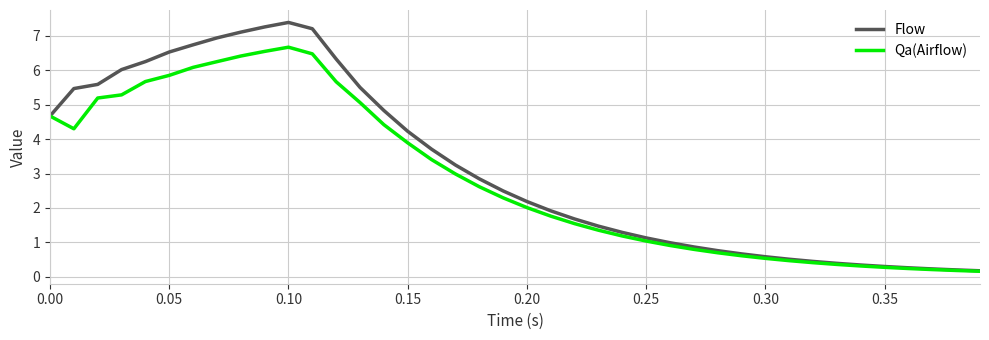

Reading left to right, what are all the values shown in this chart?

Flow: 4.7	5.5	5.6	6.0	6.2	6.5	6.7	6.9	7.1	7.2	7.4	7.2	6.3	5.5	4.8	4.2	3.7	3.2	2.8	2.5	2.2	1.9	1.7	1.5	1.3	1.1	1.0	0.9	0.8	0.7	0.6	0.5	0.5	0.4	0.3	0.3	0.3	0.2	0.2	0.2
Qa(Airflow): 4.7	4.3	5.2	5.3	5.7	5.8	6.1	6.2	6.4	6.5	6.7	6.5	5.7	5.1	4.4	3.9	3.4	3.0	2.6	2.3	2.0	1.8	1.5	1.4	1.2	1.0	0.9	0.8	0.7	0.6	0.5	0.5	0.4	0.4	0.3	0.3	0.2	0.2	0.2	0.2